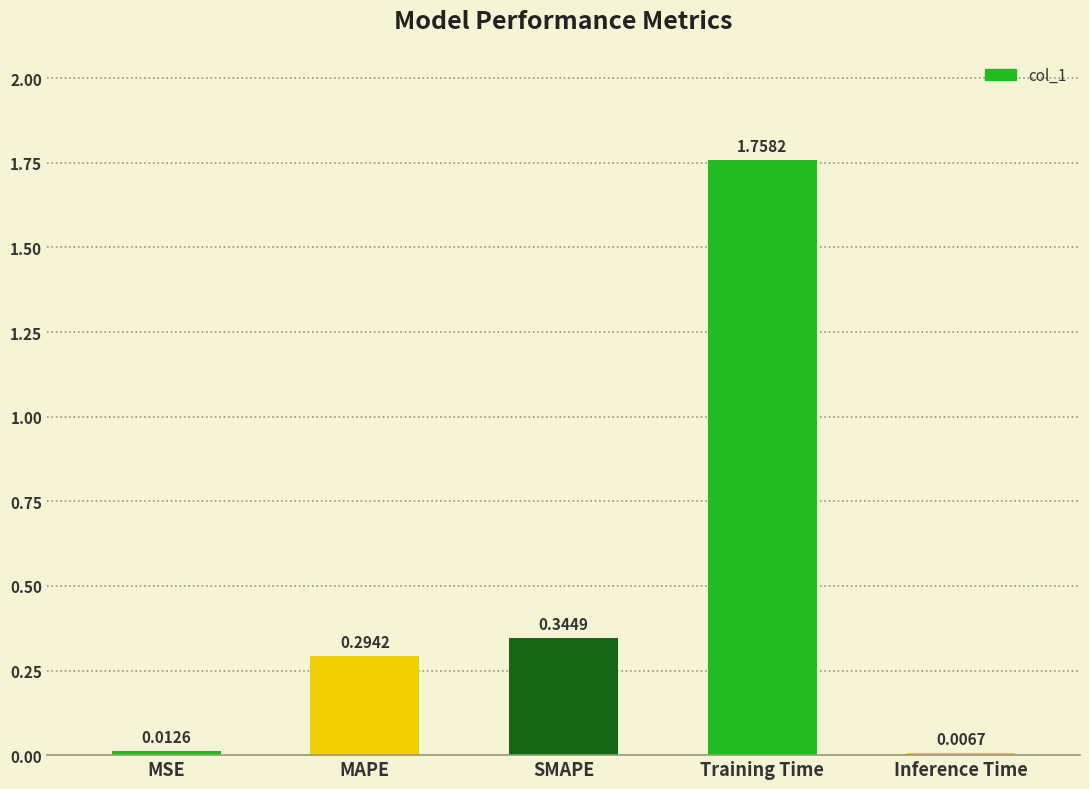

Does the chart contain any negative values?

No